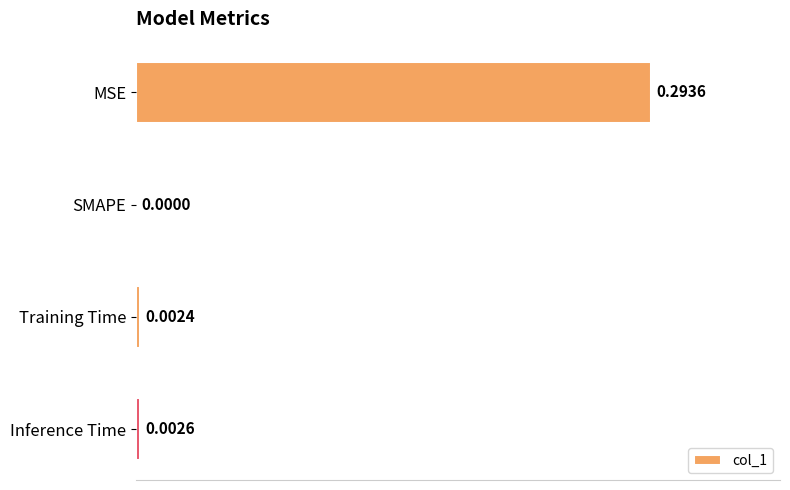

At which category does the chart reach its peak across all series?

MSE